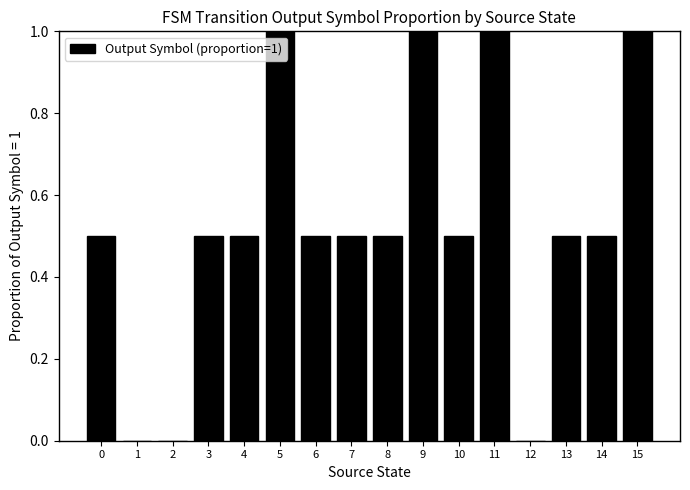

What is the greatest value displayed?

1.0